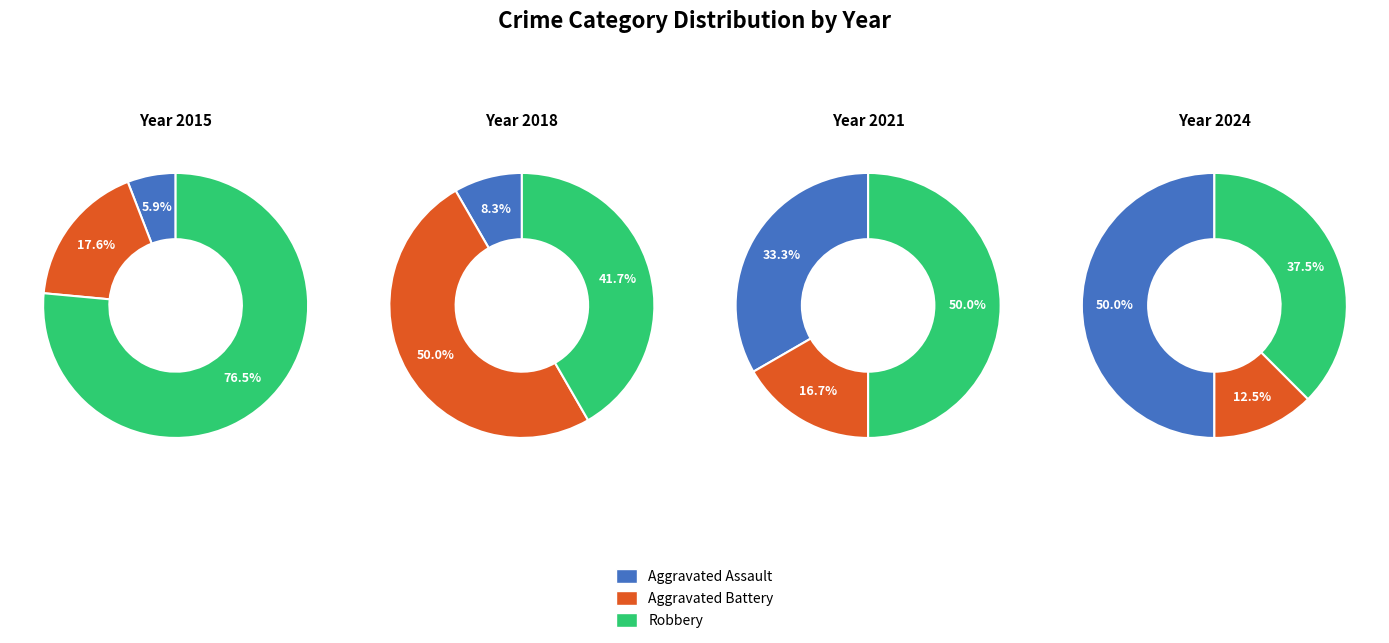

To the nearest percent, what portion does 4 represent?

13%